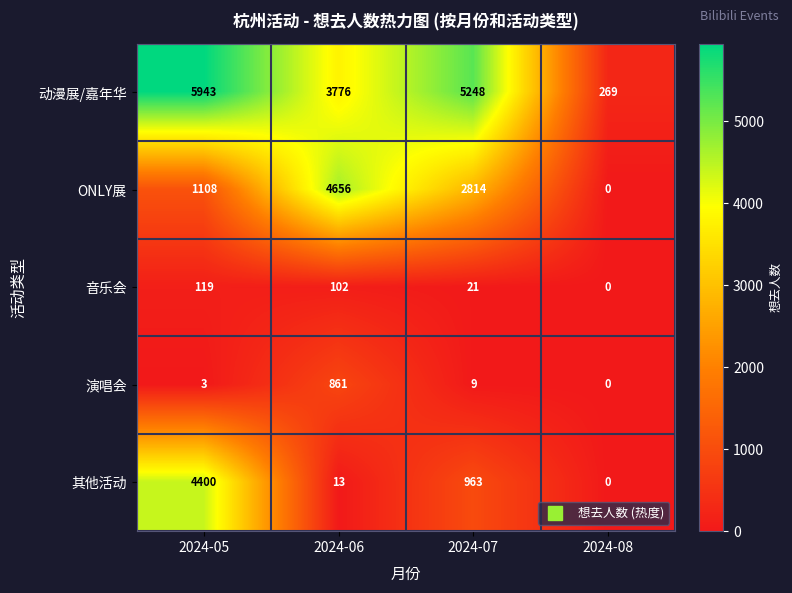

What is the maximum value shown in the chart?

5943